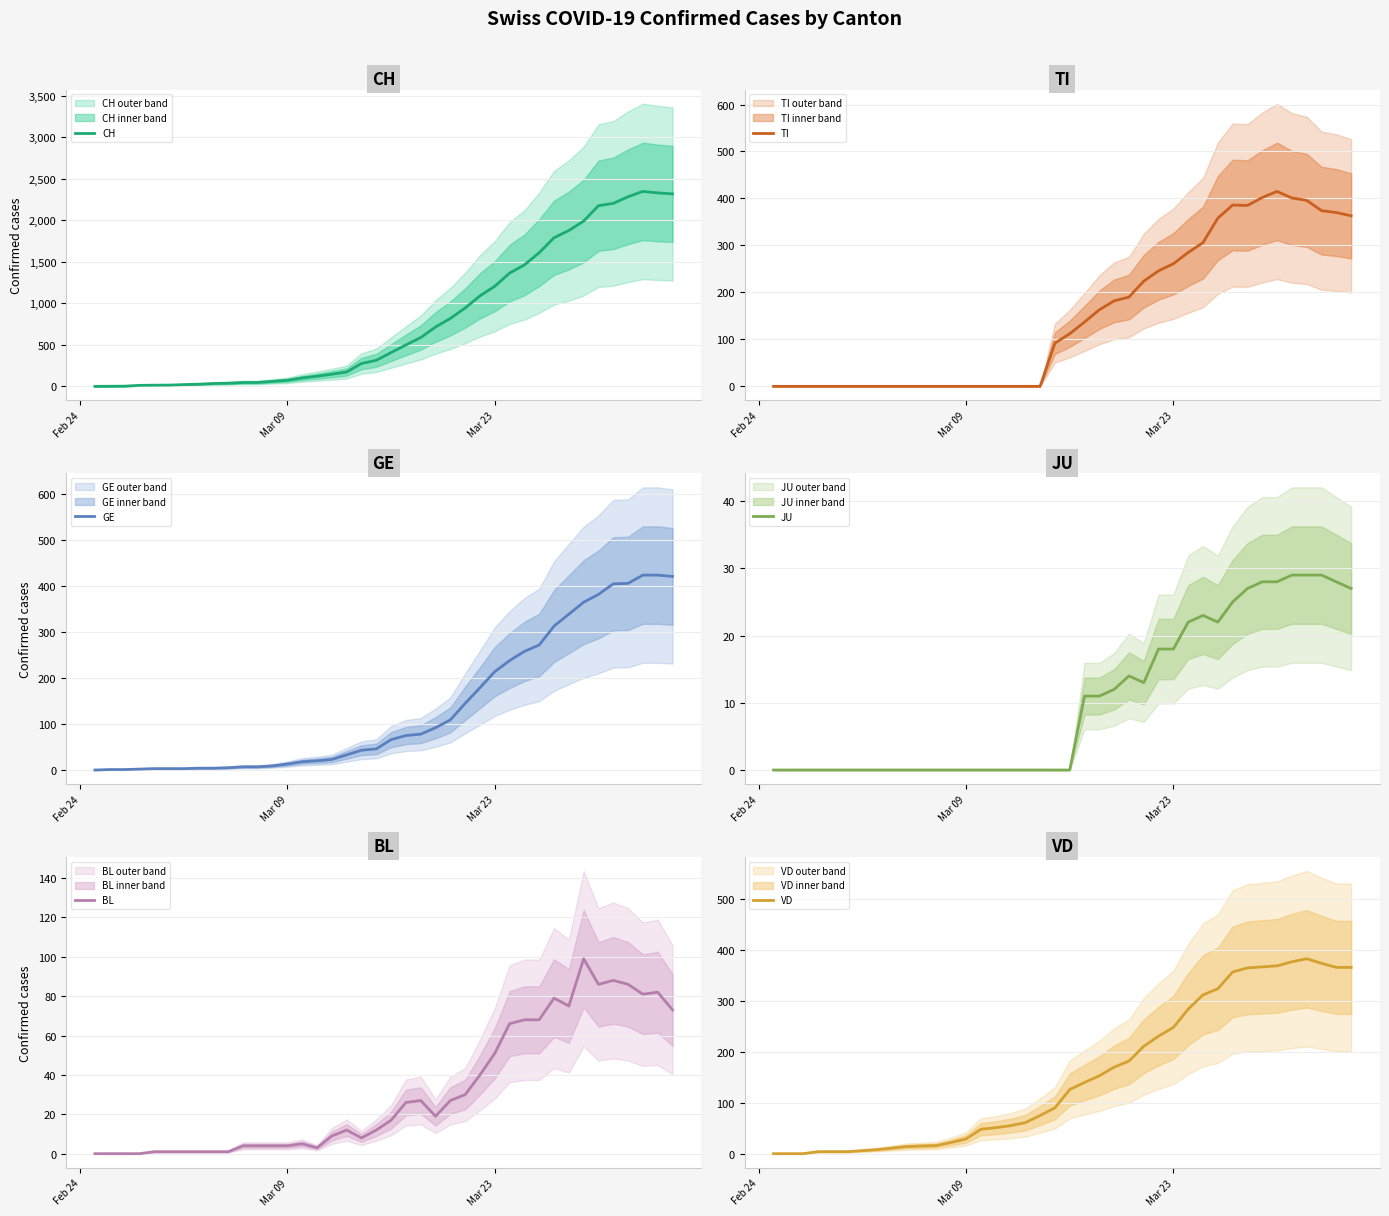

What is the highest value of the CH series?

2348